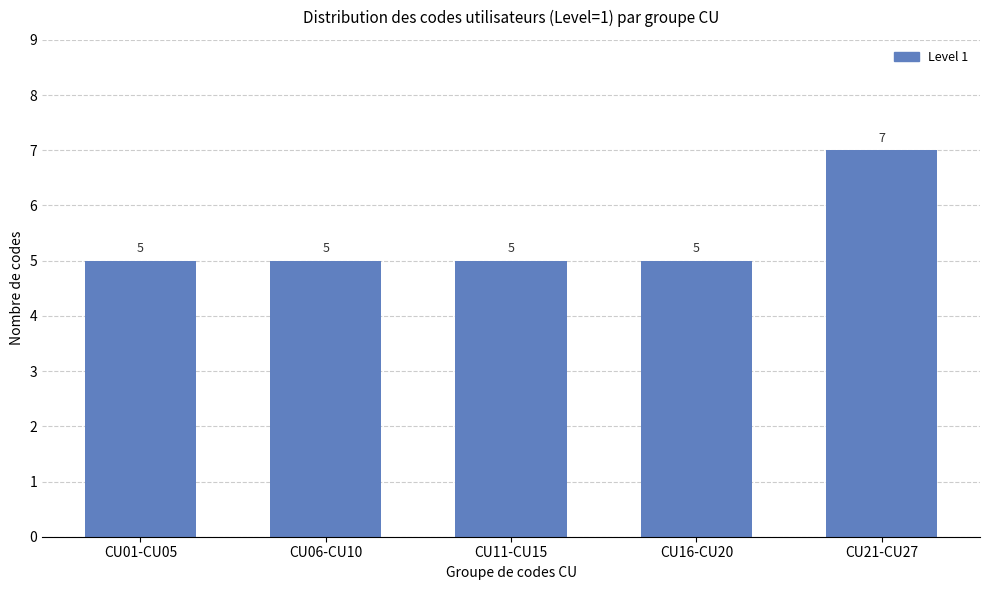

Reading left to right, extract all data points from this chart.

CU01-CU05=5	CU06-CU10=5	CU11-CU15=5	CU16-CU20=5	CU21-CU27=7